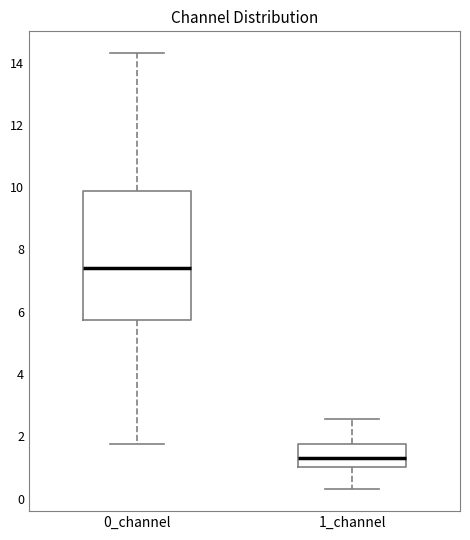

Which box has the highest median line?

0_channel